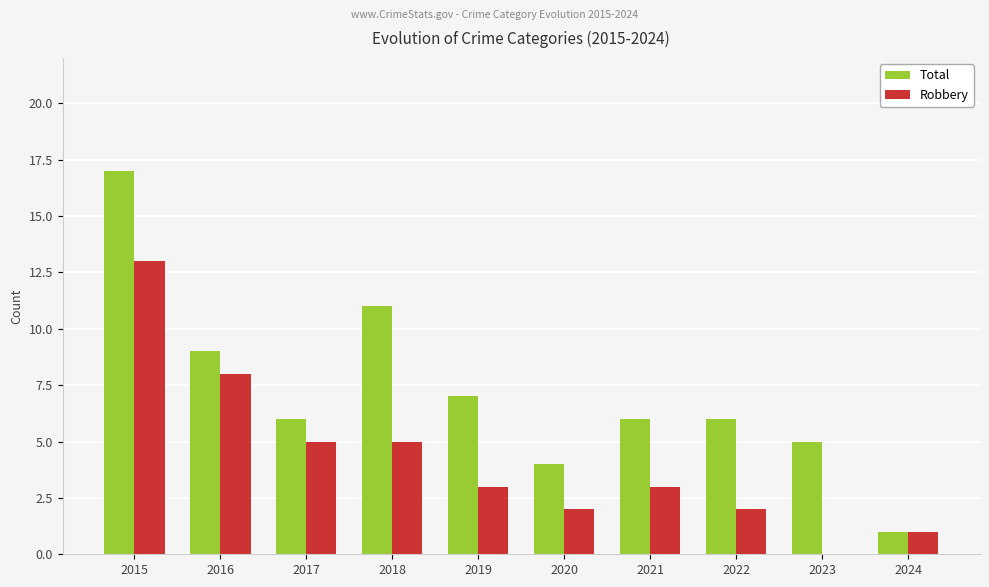

What is the sum of the Robbery values at 2022 and 2021?

5